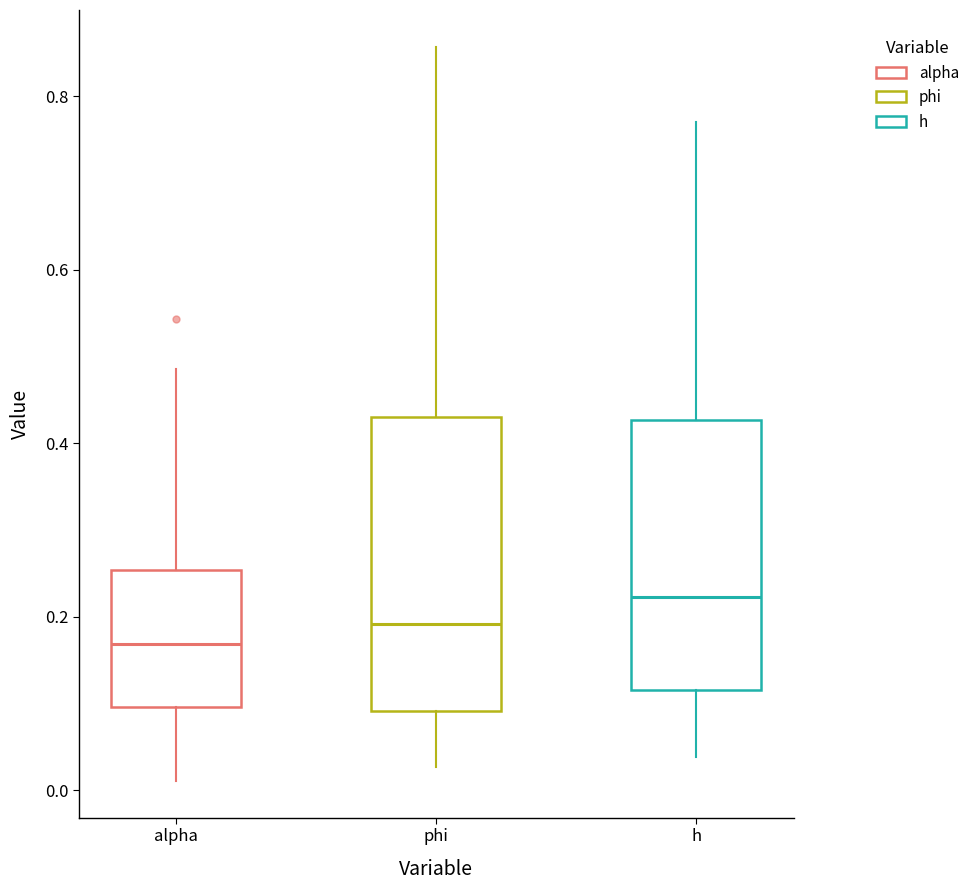

Where does the median line of the box for alpha sit on the y-axis? The values are not printed on the chart, so give them approximately, as read against the axis.

0.16